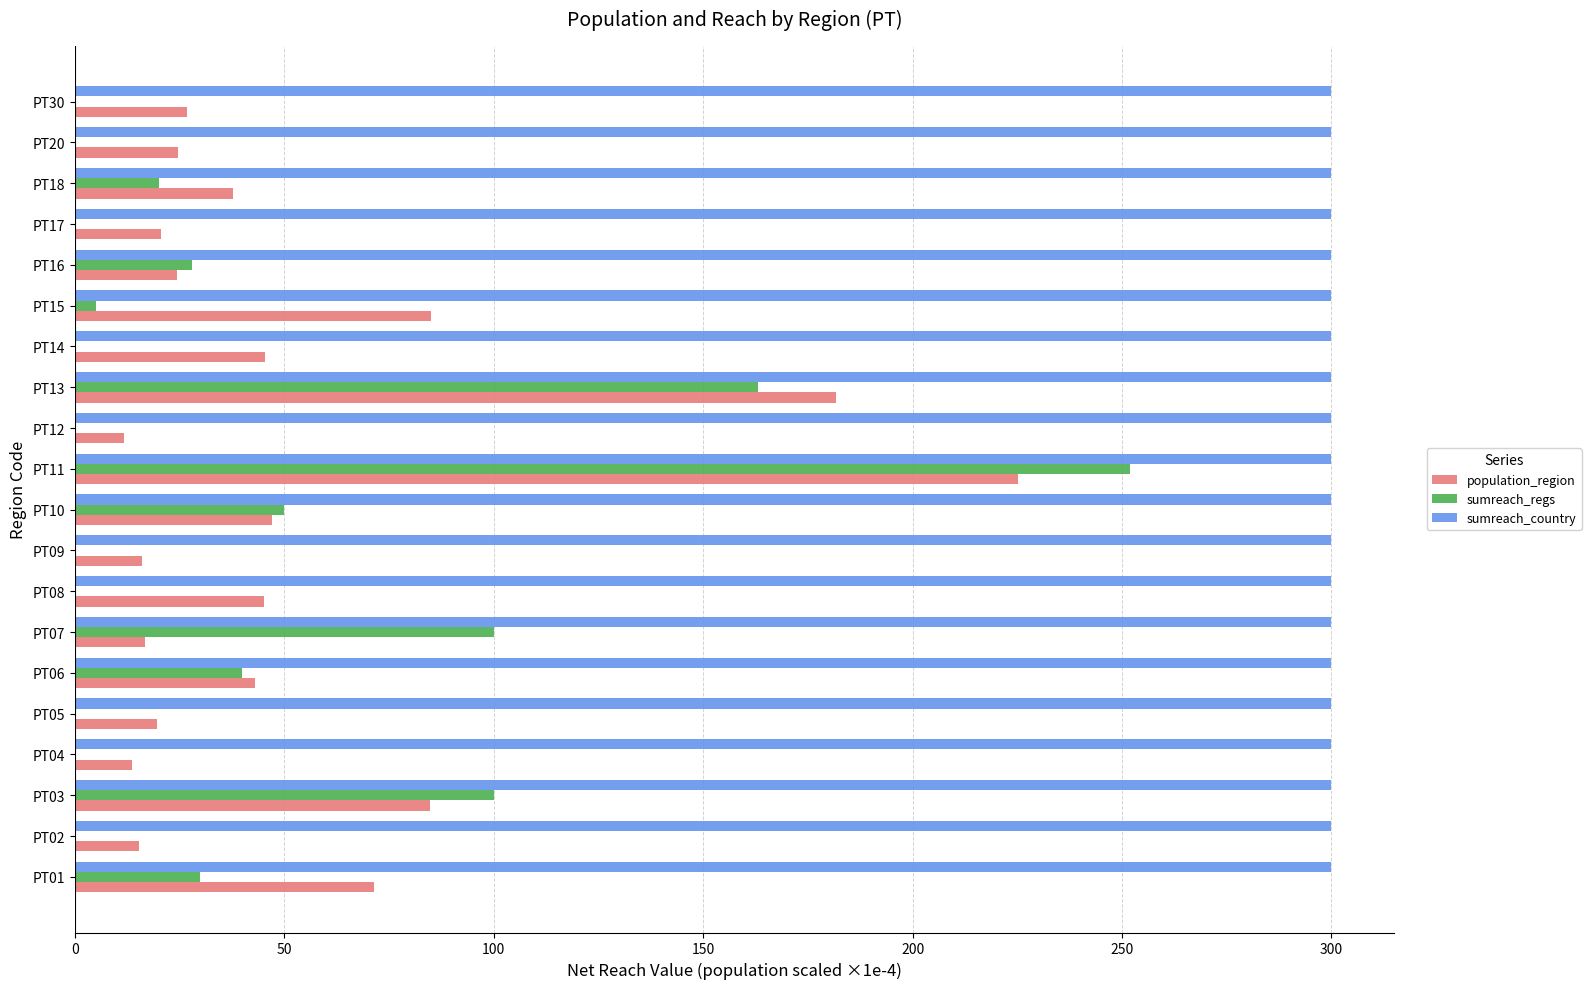

What is the sum of all sumreach_regs values?

788.0